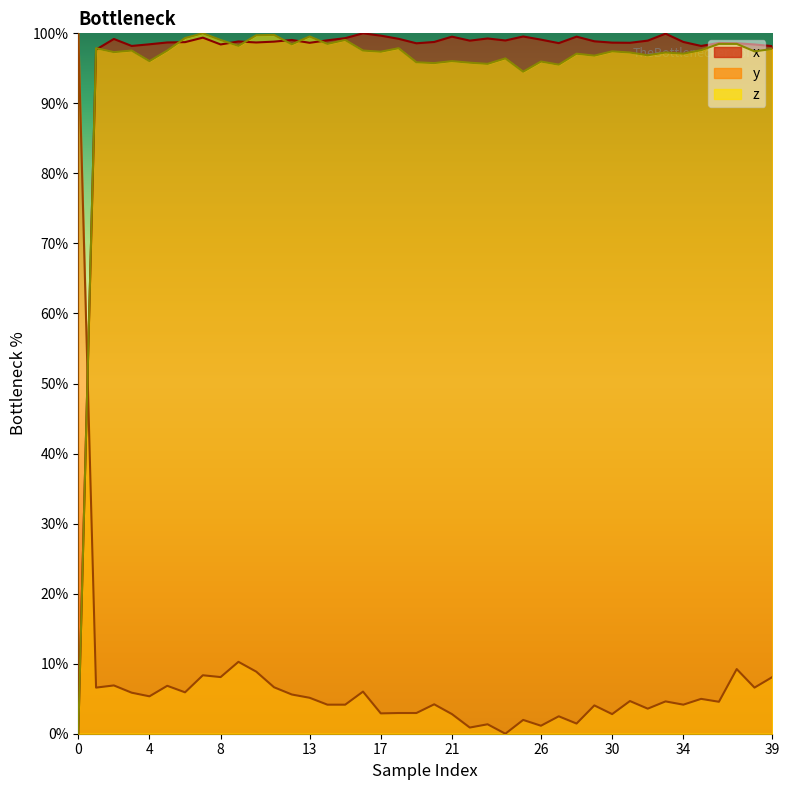

True or false: z_vals and y_vals intersect in this chart.

True